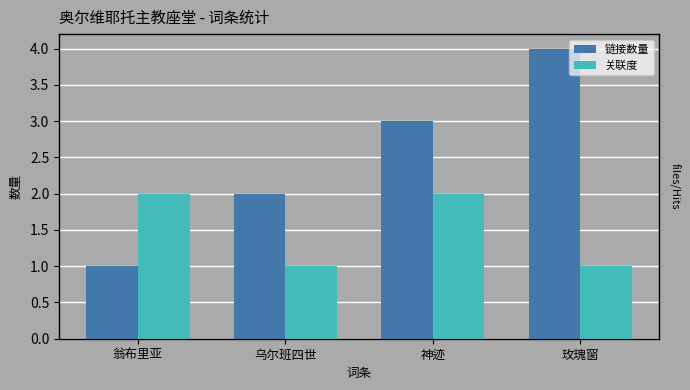

How many bars are there in each group?

2